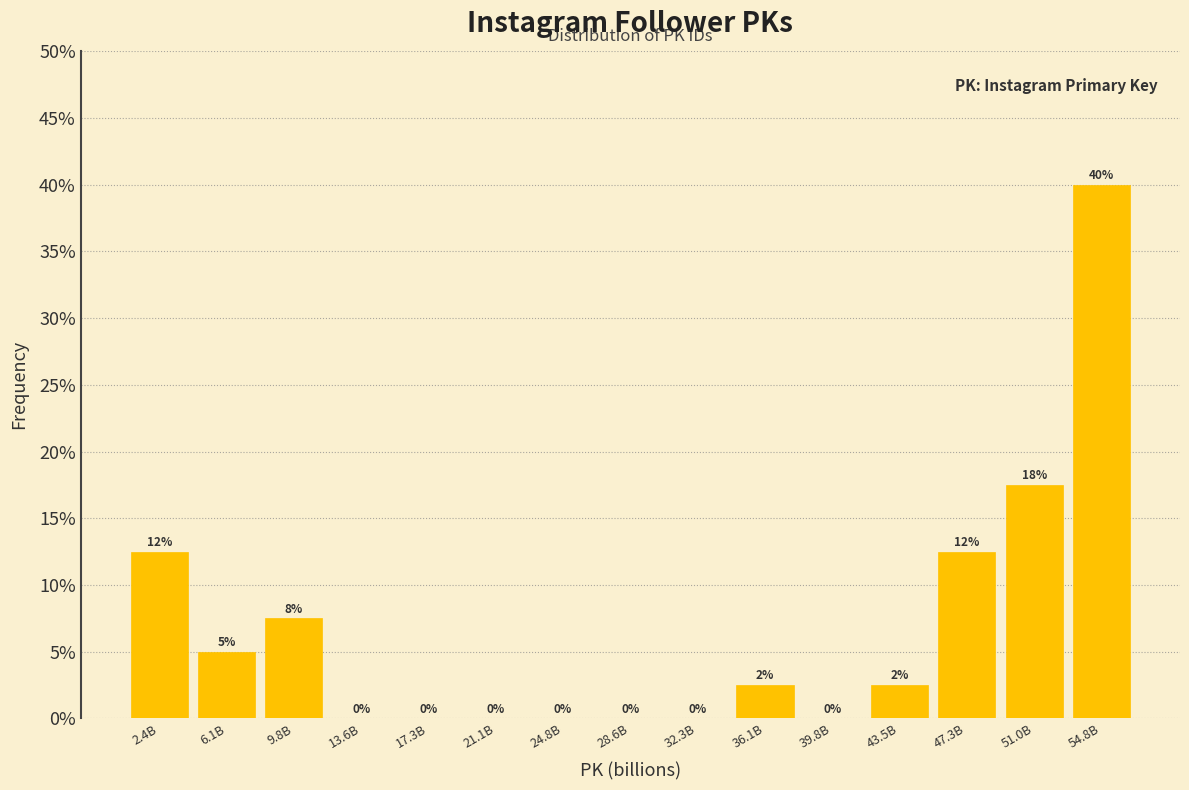

At which category does the chart reach its peak across all series?

54.8B